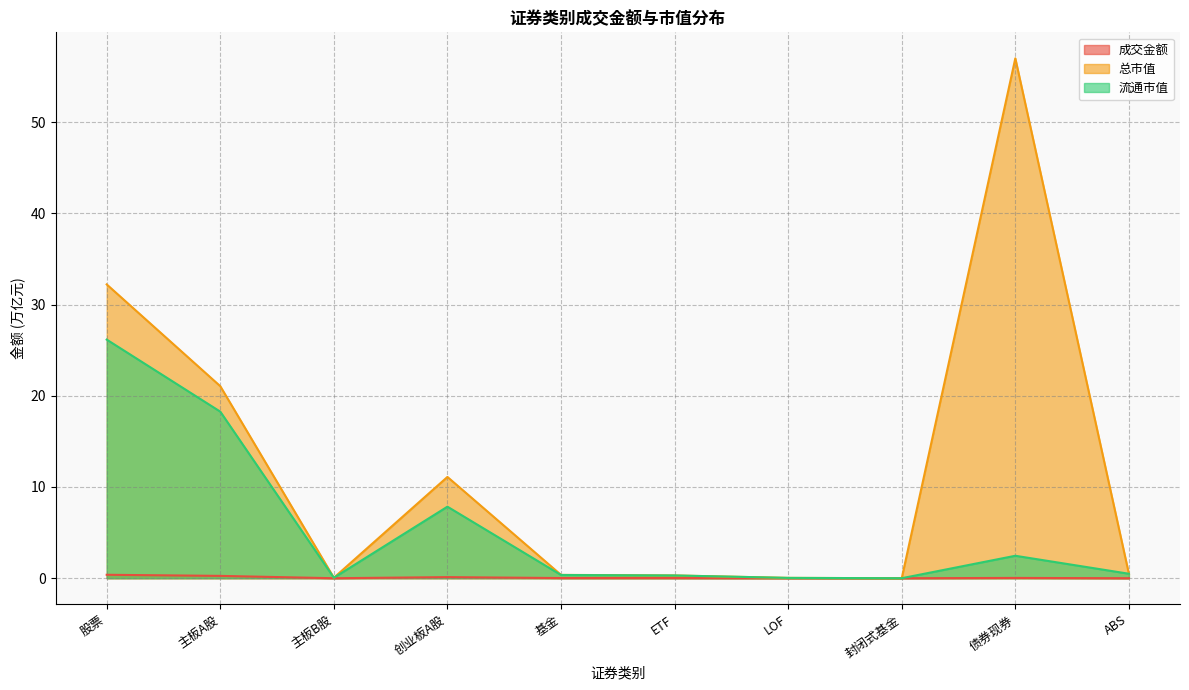

How many interior local valleys does the 成交金额 series have?

2